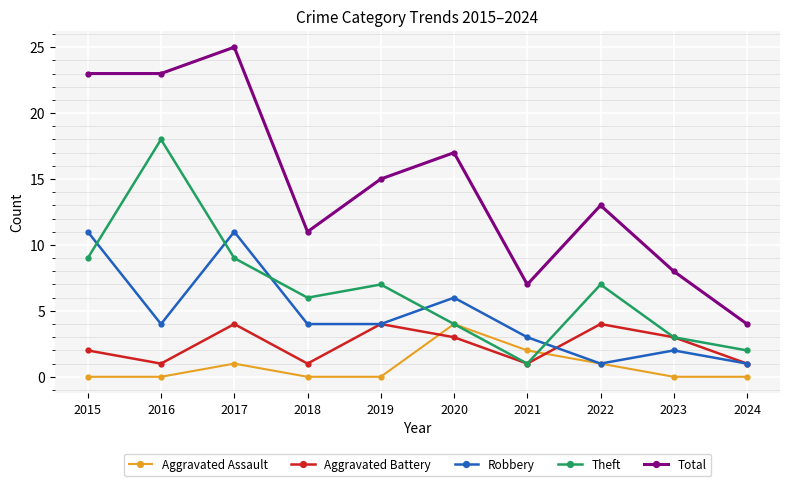

In Theft, how many points are higher than both neighbors (excluding endpoints)?

3